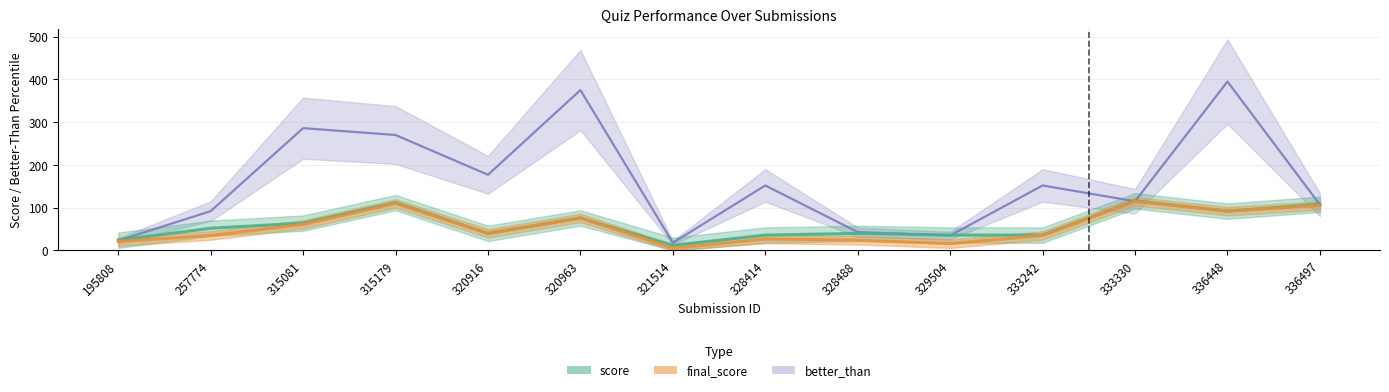

How many distinct data groups are displayed?

3